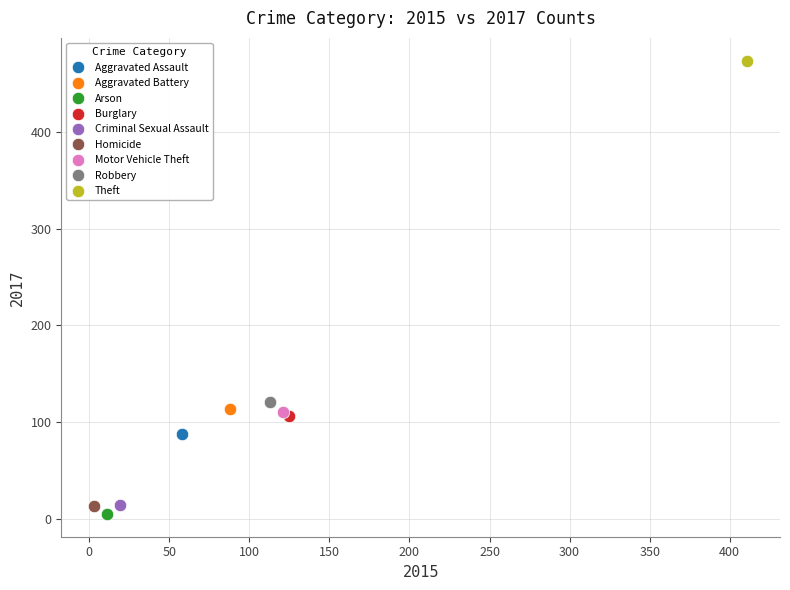

Which series contains the lowest Y value?

Arson